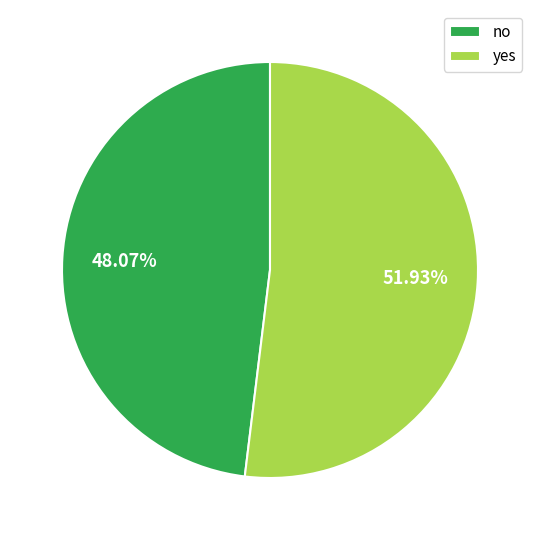

What percentage is the no slice, to the nearest percent?

48%